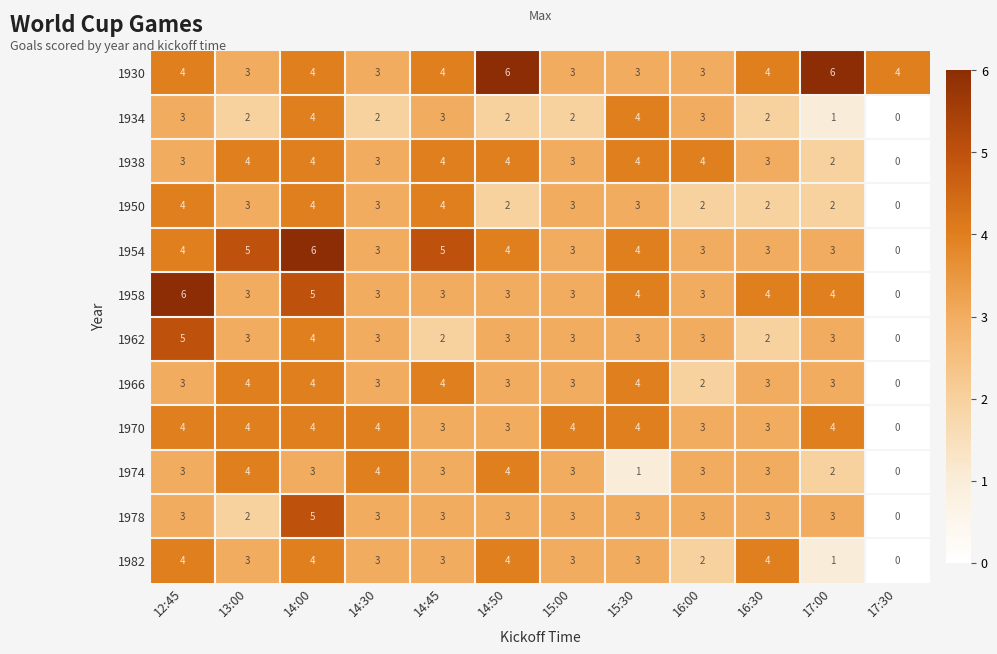

What is the difference between the maximum and minimum values in the 1954 series?

6